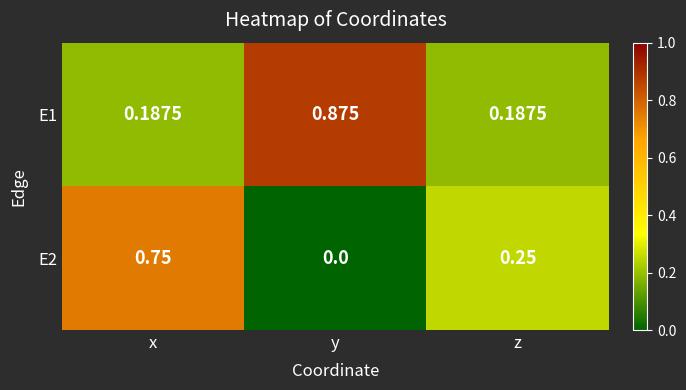

Which label corresponds to the largest value in the chart?

y